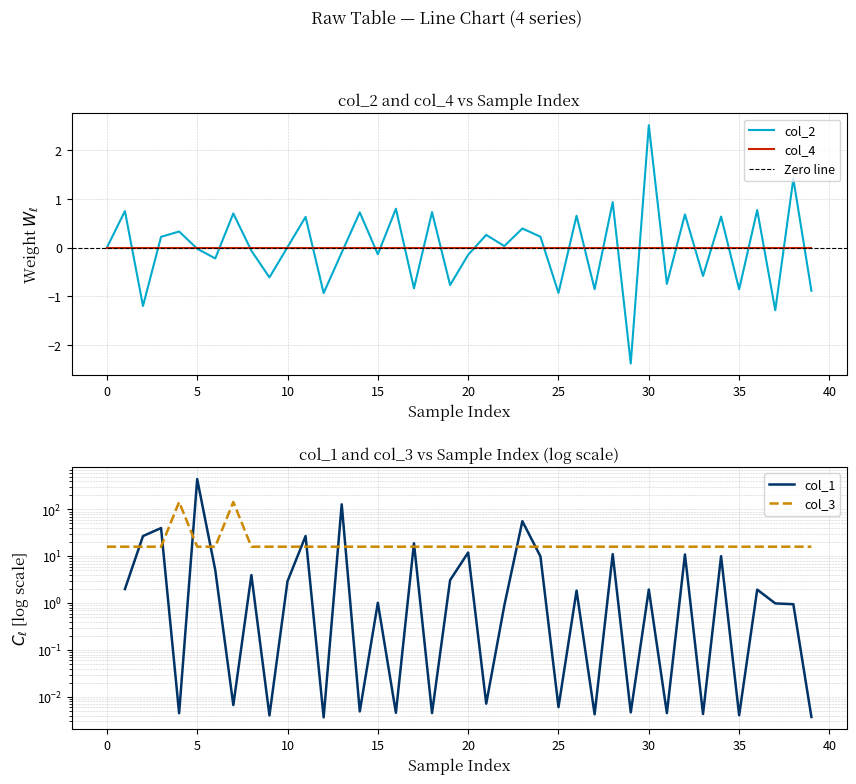

What is the highest value of the col_2 series?

2.5